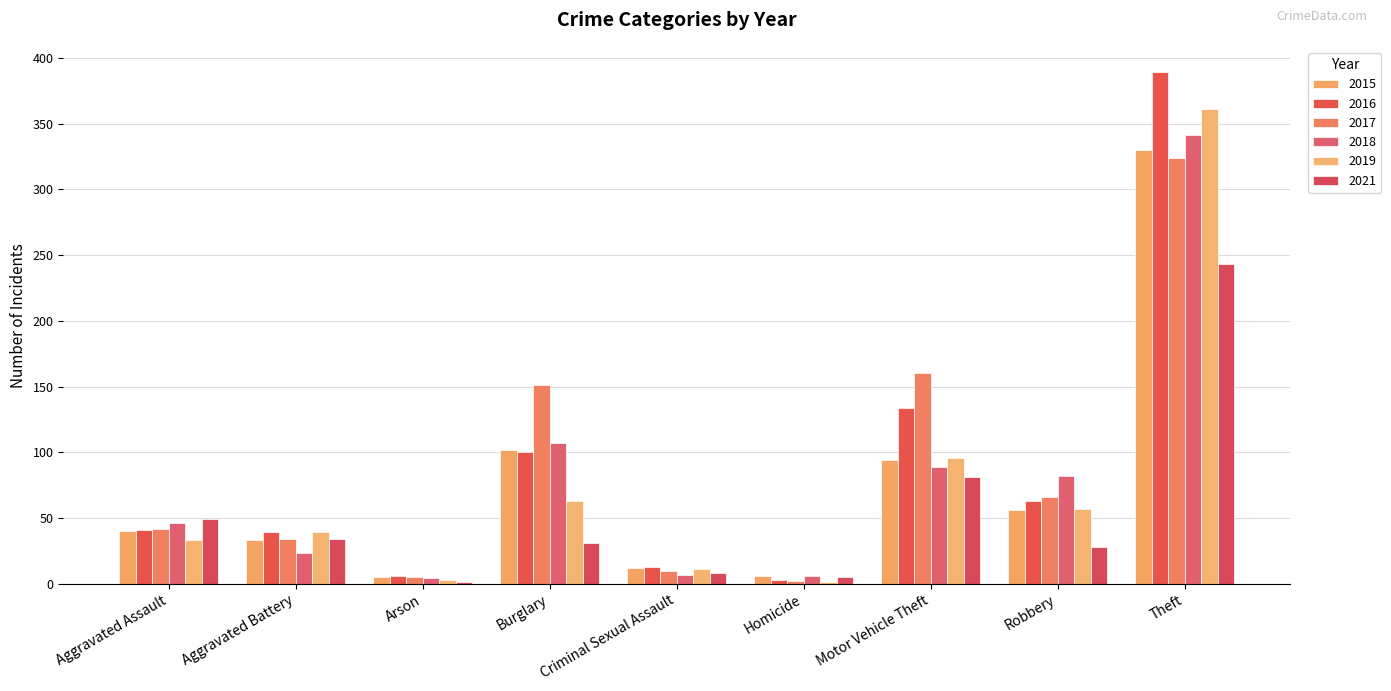

Count the number of categories in the chart.

9